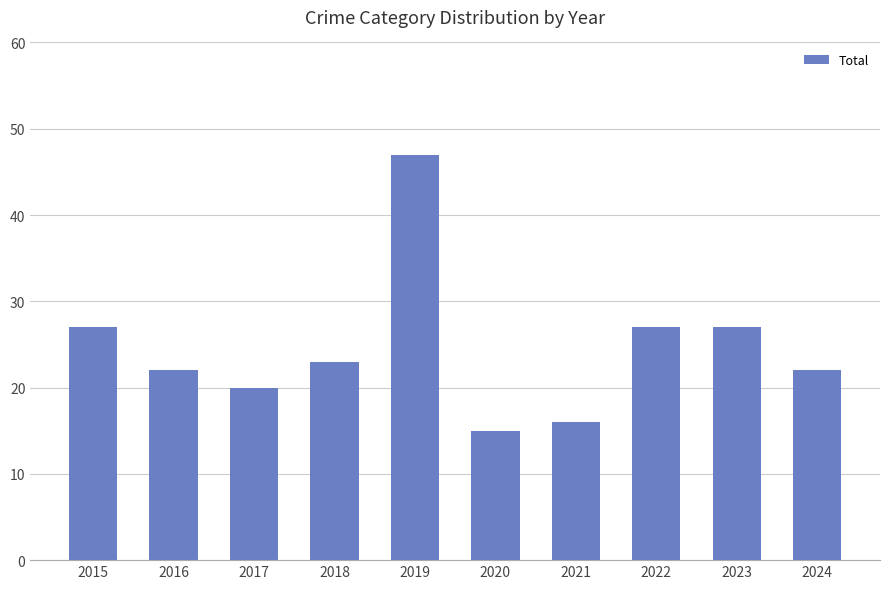

Does the chart contain any negative values?

No